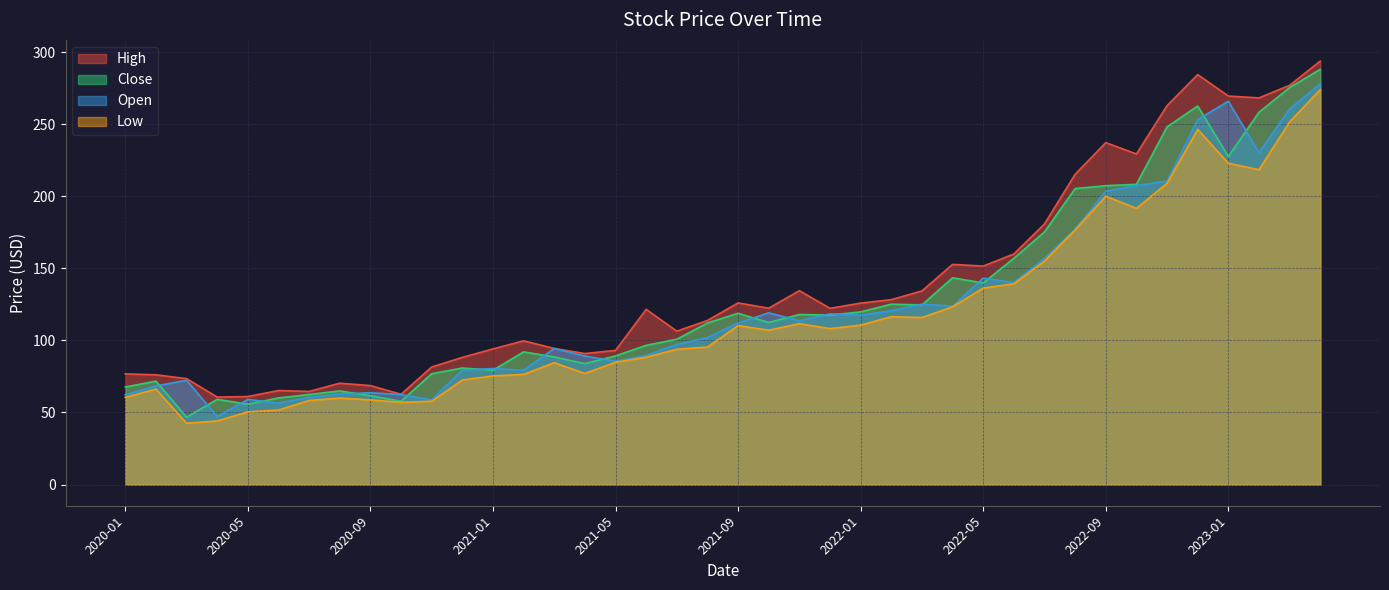

Between 2023-02 and 2020-05, which is larger?

2023-02